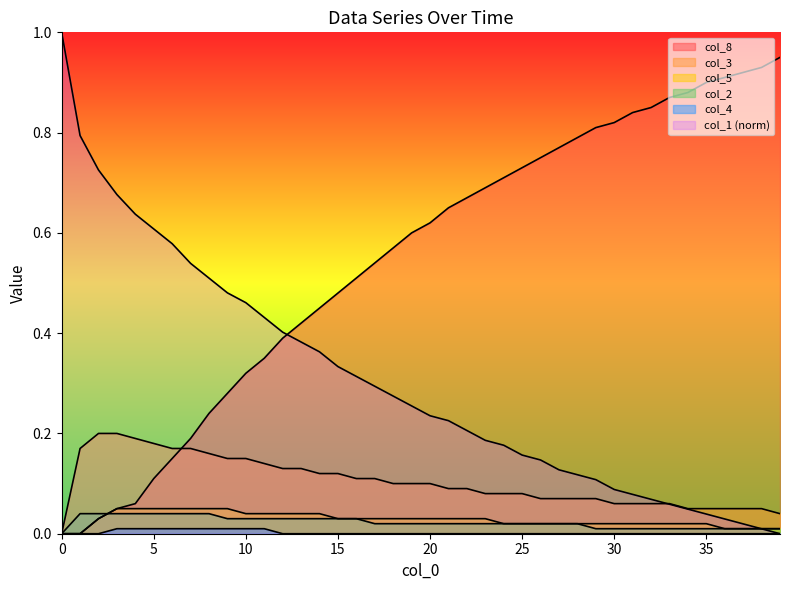

How many intersections are there between col_2 and col_5?

1